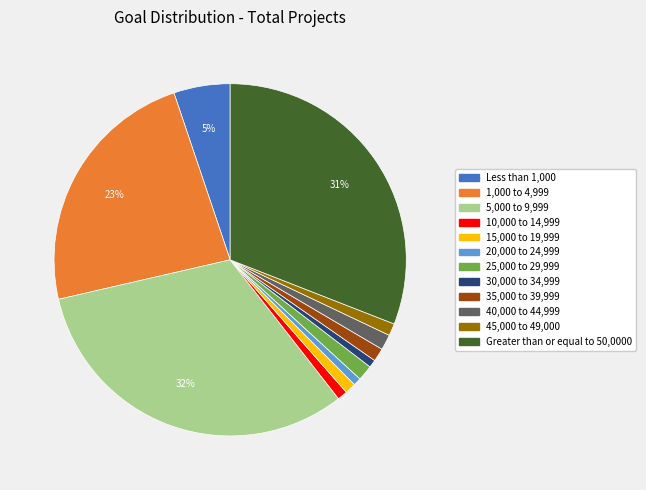

Which category has the biggest portion of the pie?

5,000 to 9,999